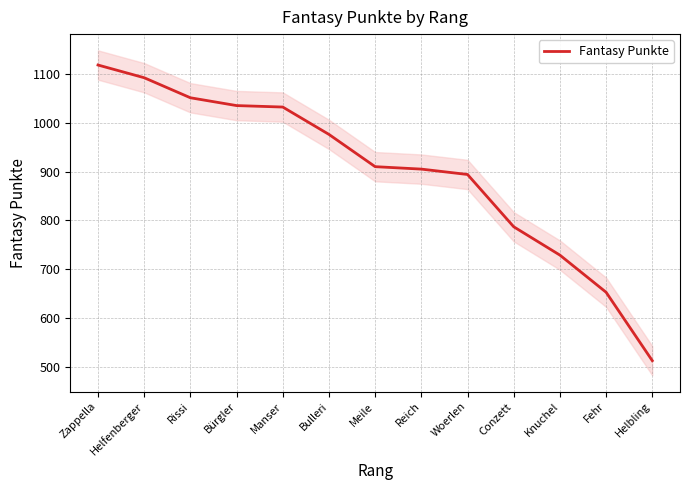

The value at Reich is 905. True or false?

True